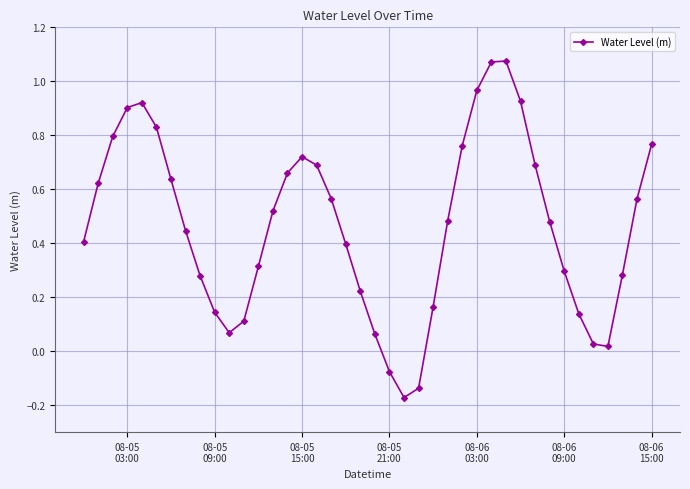

What is the sum of all values?

18.6